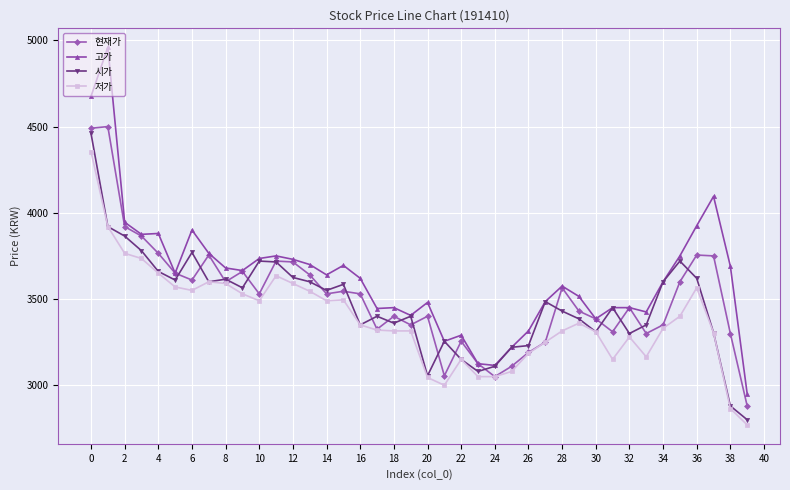

What is the value of the 저가 point at the 35th from the left?

3330